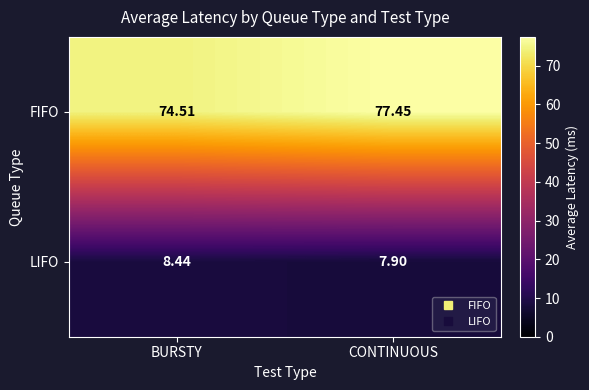

Which label corresponds to the smallest value in the chart?

CONTINUOUS